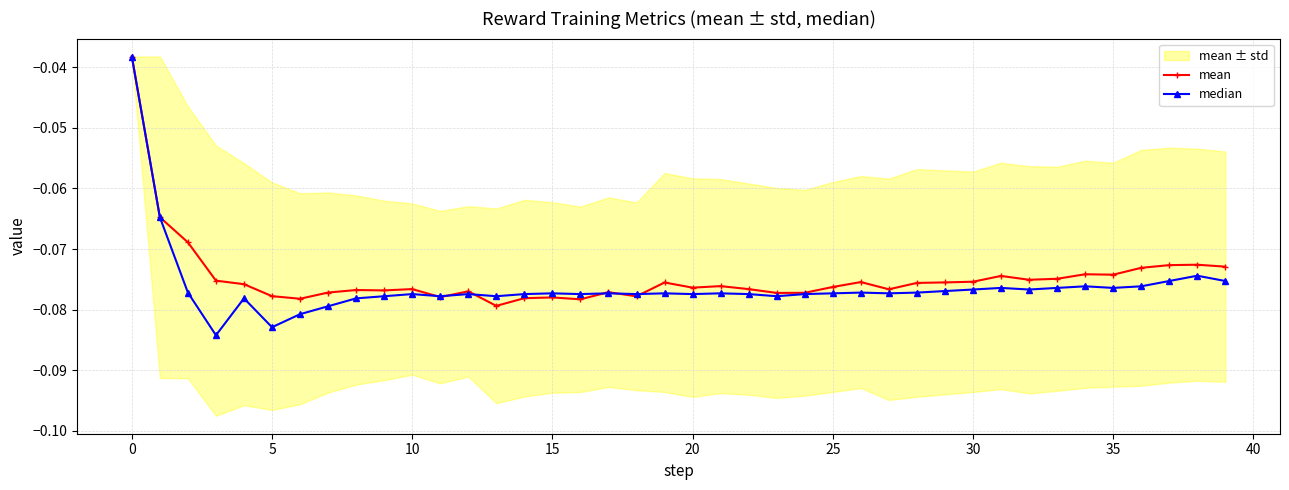

In median, how many points are higher than both neighbors (excluding endpoints)?

11